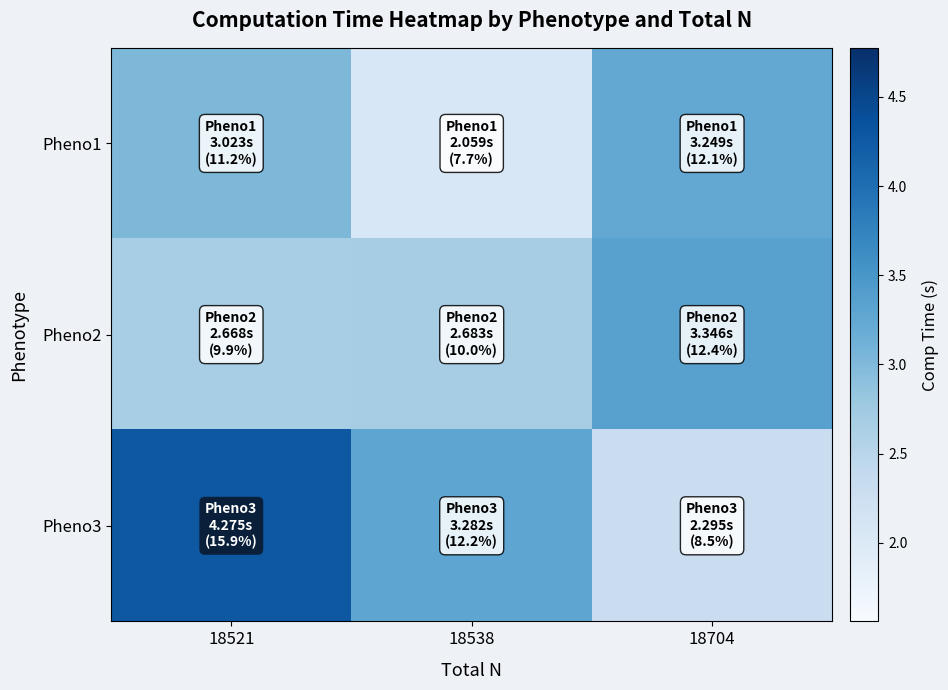

What is the total value across all series at 18521?

10.0